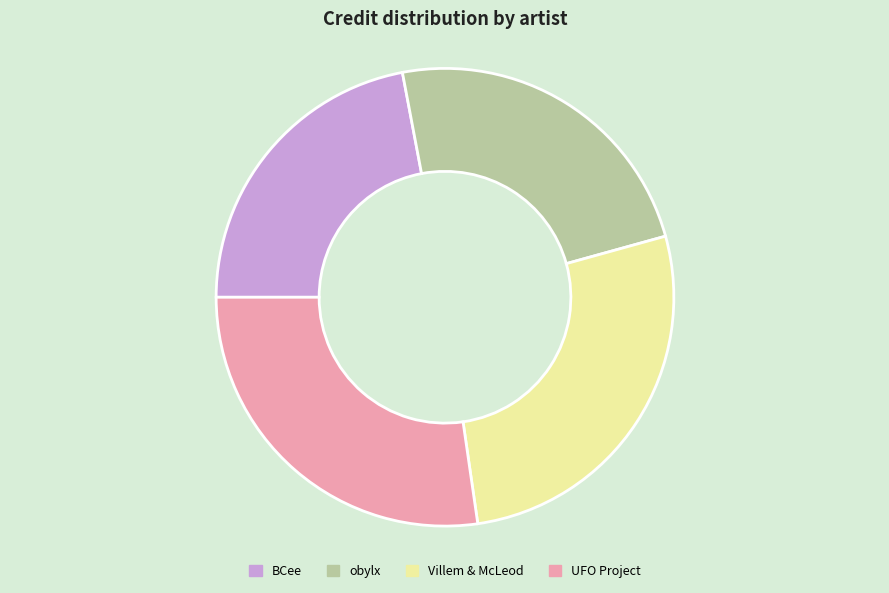

What is the smallest slice in the pie chart?

BCee